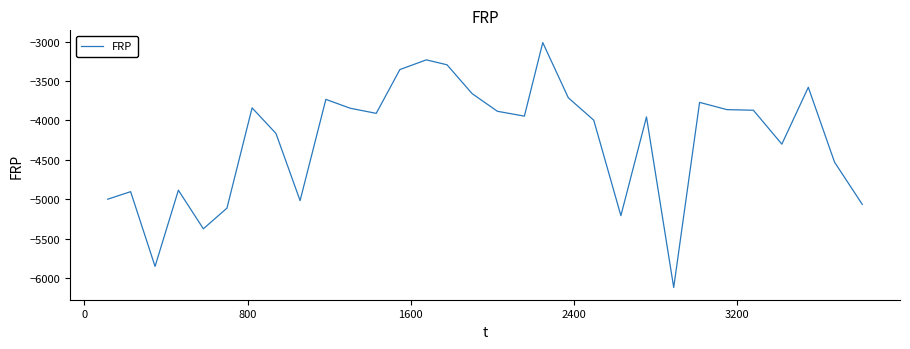

What is the difference between the maximum and minimum values?

3110.2